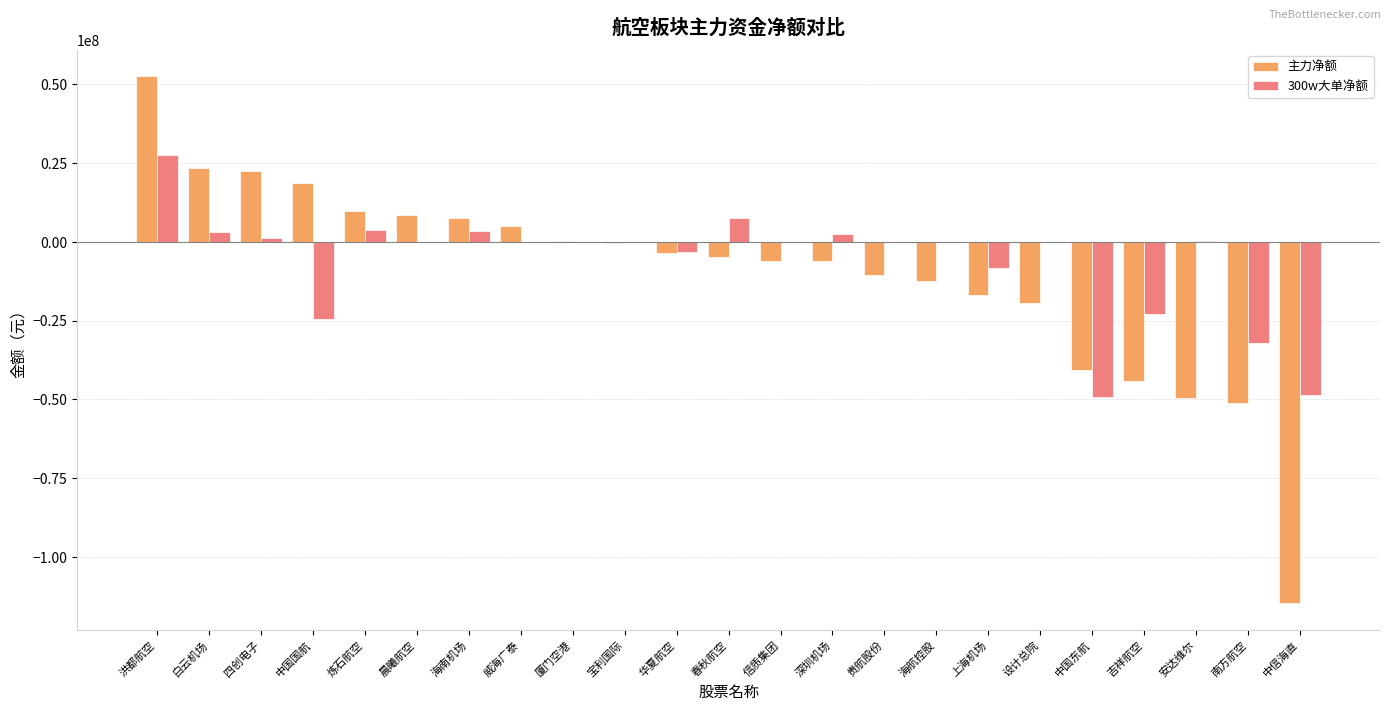

True or false: 主力净额 has a value of -22615481 at 上海机场.

False